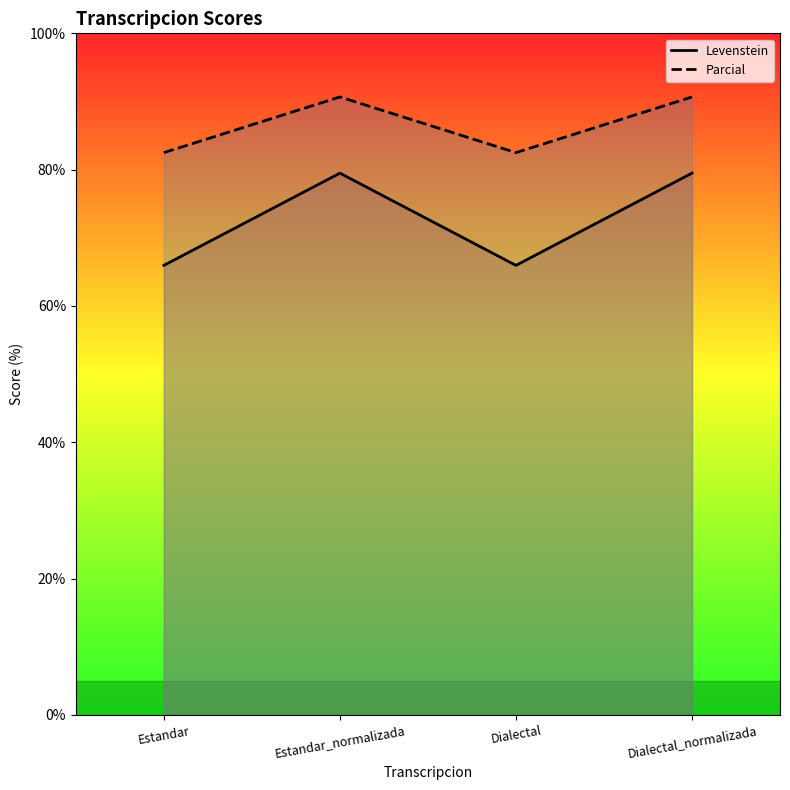

Which series has the widest spread of values?

Levenstein